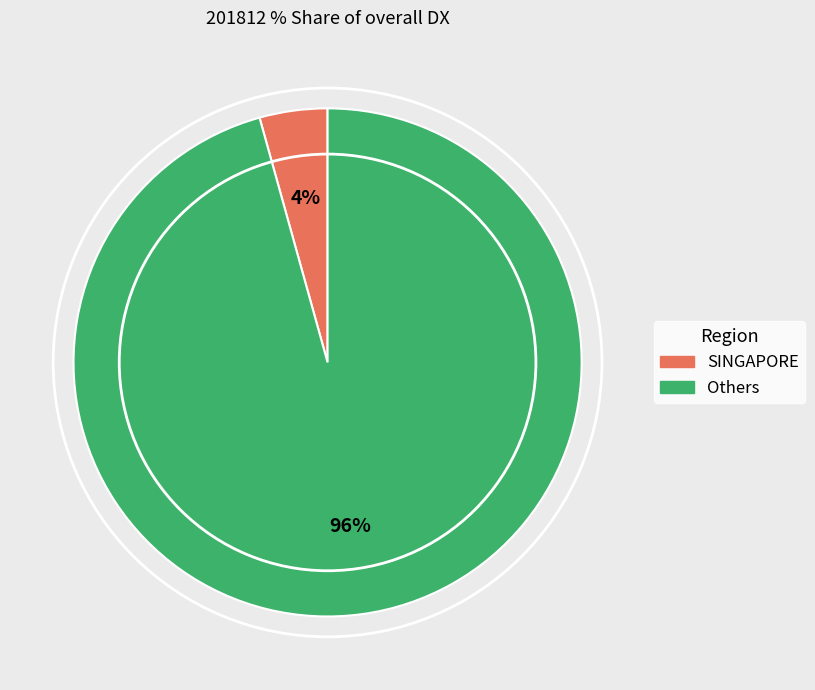

Do Others and SINGAPORE together represent more than half of the pie?

Yes